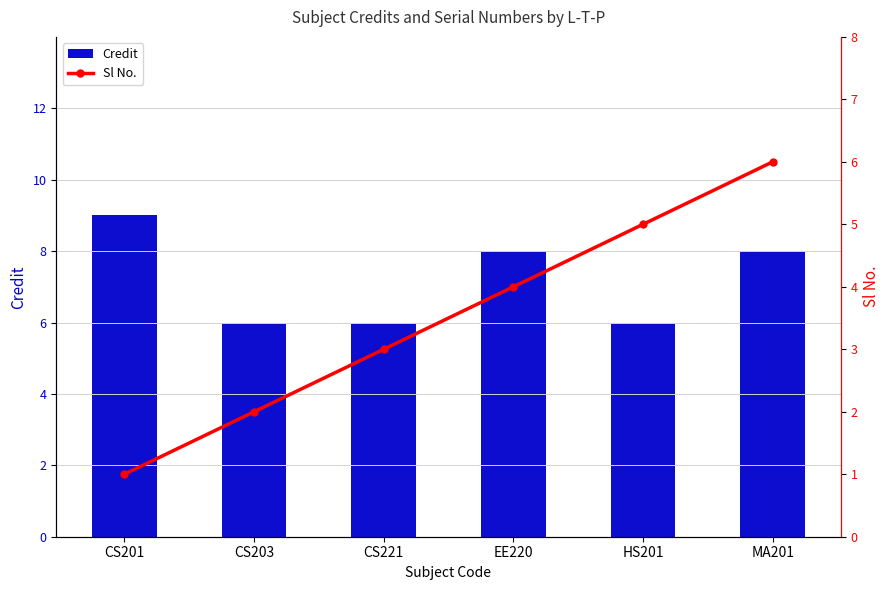

True or false: Credit has a value of 4 at CS201.

False